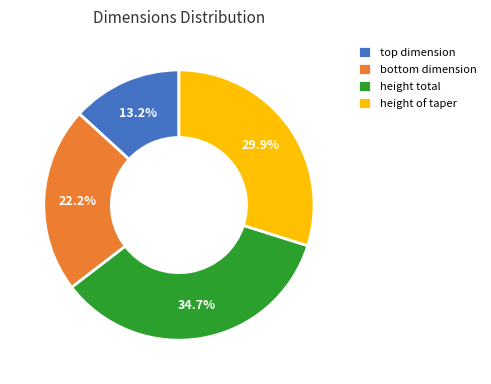

Which category has the smallest portion of the pie?

top dimension